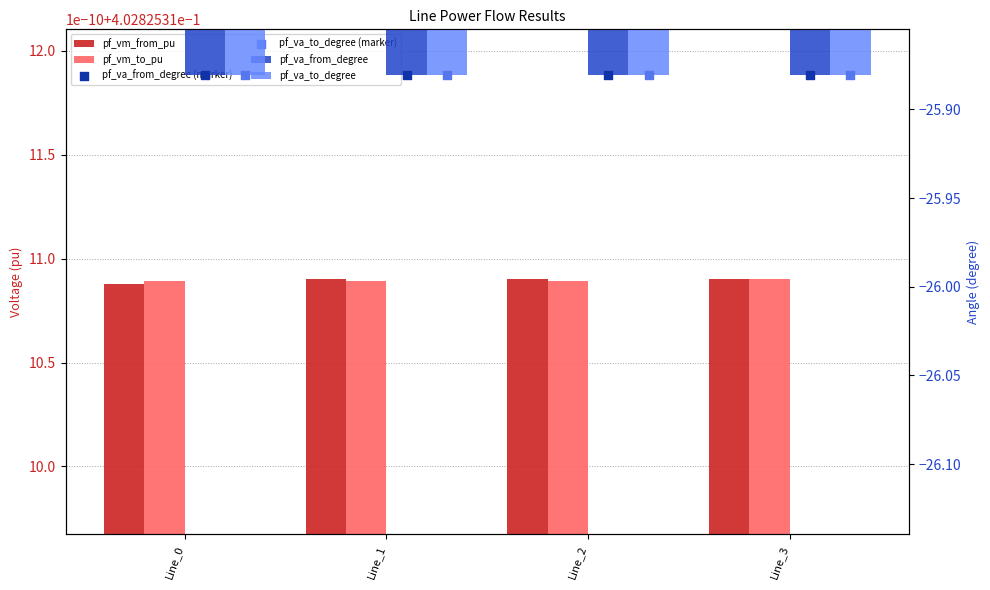

At how many categories does at least one series exceed -9?

4